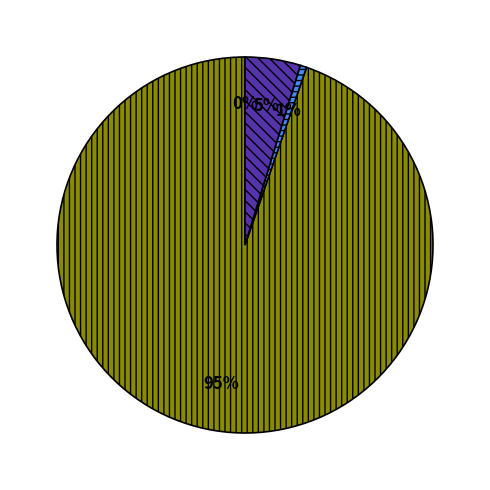

Is there a majority slice in this chart?

Yes